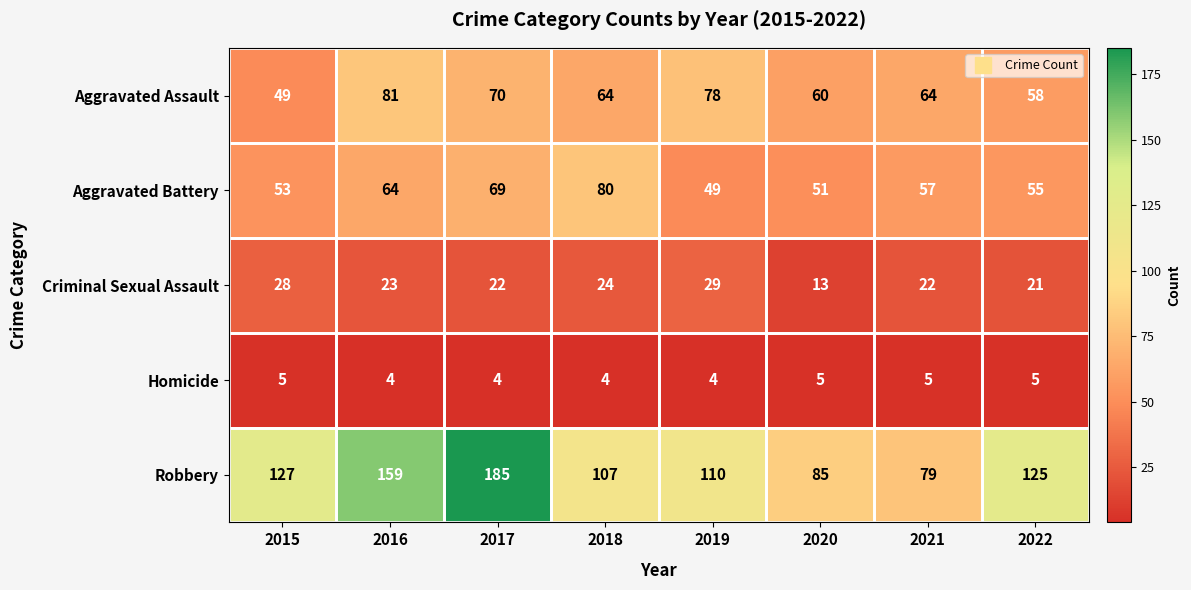

What is the spread (max minus min) of values at 2015?

122